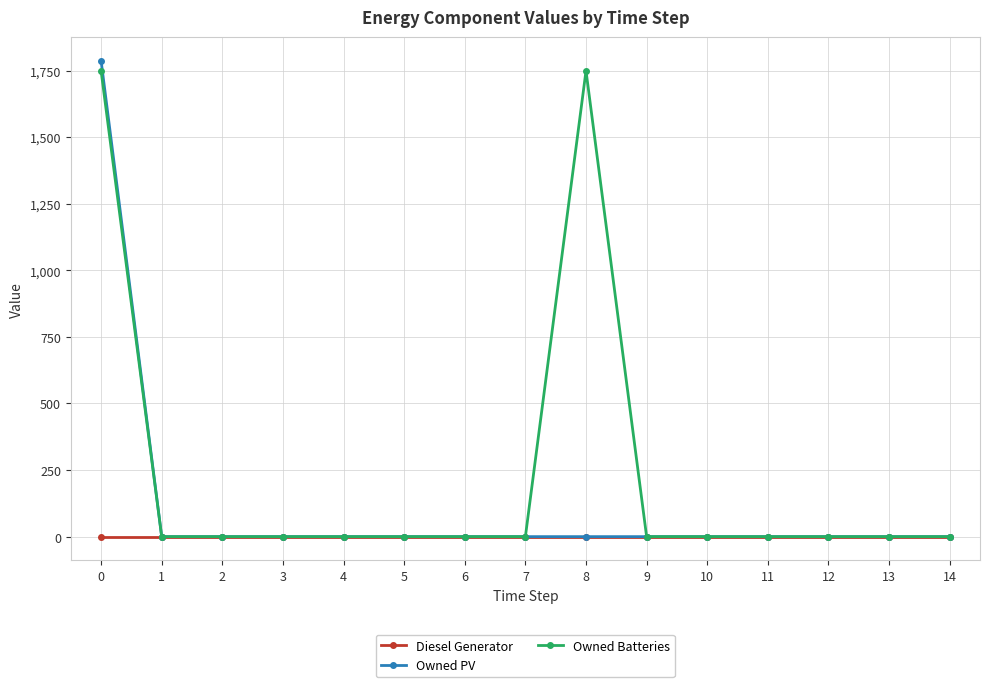

What is the maximum value shown in the chart?

1787